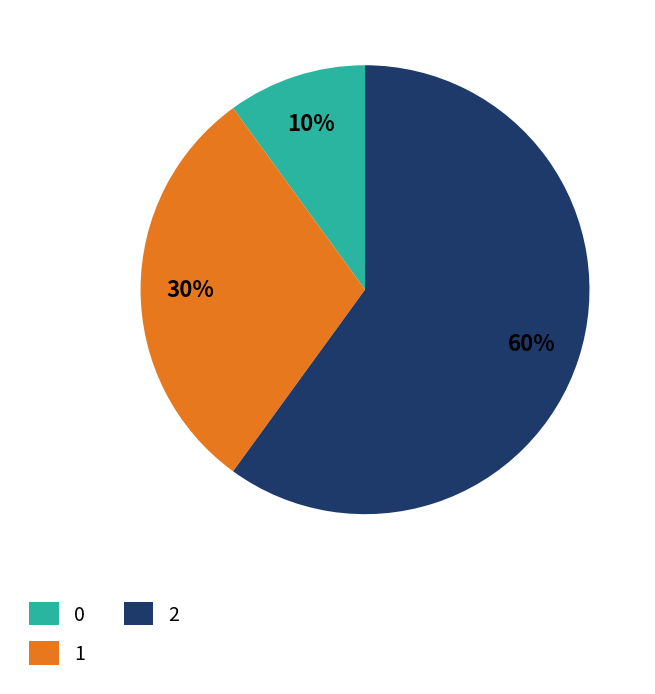

How many slices are in this pie chart?

3